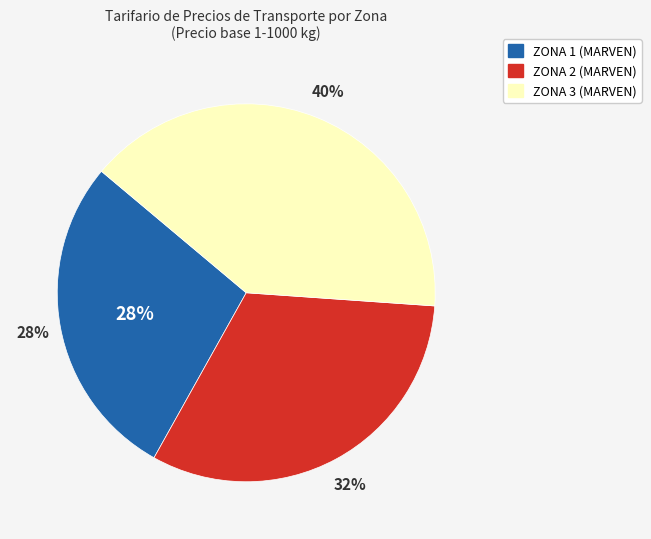

To the nearest percent, what is the difference between the largest and smallest slice percentages?

12%